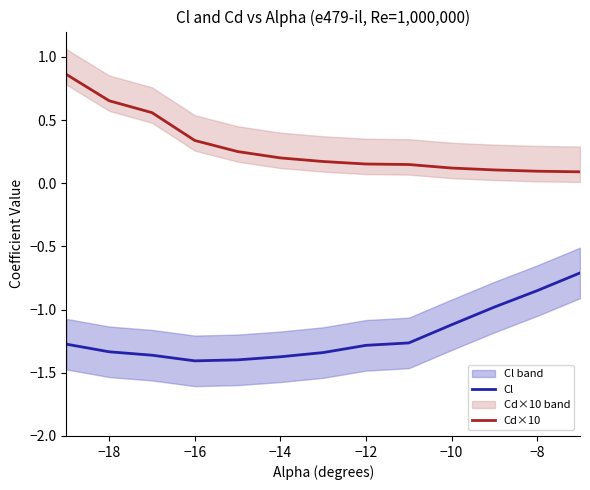

Reading right to left, what are all the values shown in this chart?

Cl: -0.7	-0.8	-1.0	-1.1	-1.3	-1.3	-1.3	-1.4	-1.4	-1.4	-1.4	-1.3	-1.3
Cd×10: 0.1	0.1	0.1	0.1	0.1	0.2	0.2	0.2	0.3	0.3	0.6	0.7	0.9